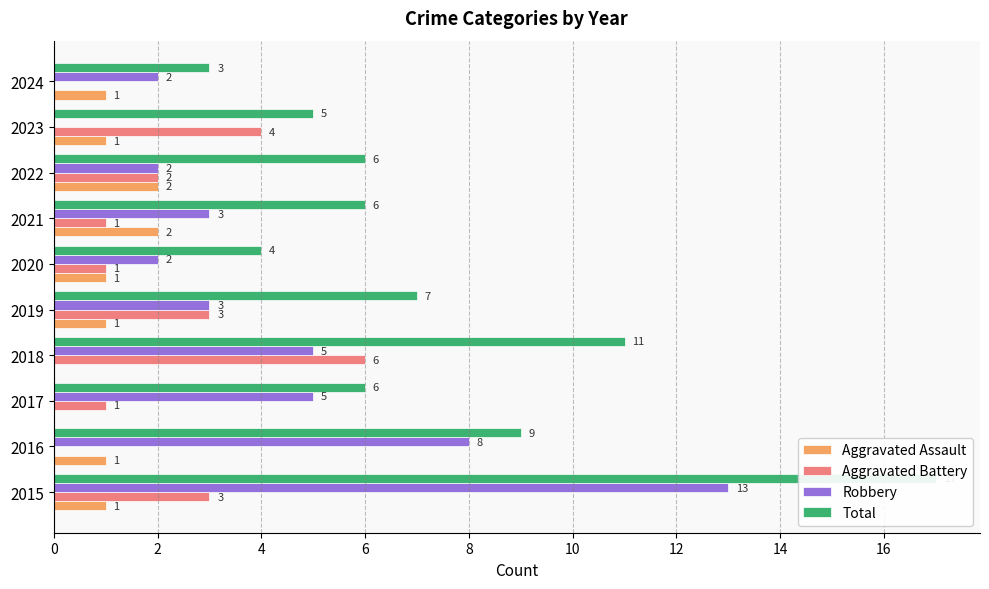

Are the bars grouped side by side (vs. stacked)?

Yes